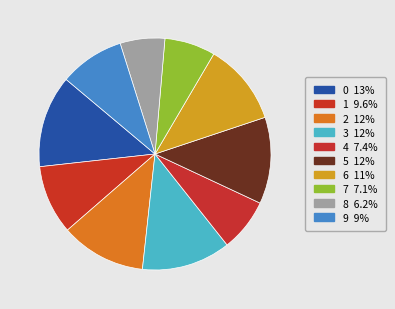

What percentage is NOT represented by 6?

88.6%